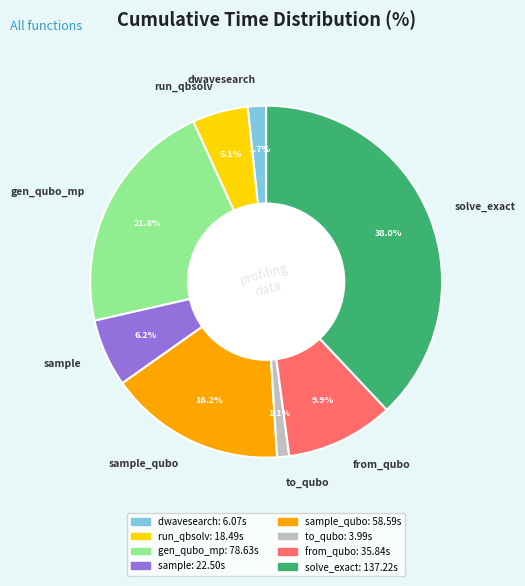

Is the sum of sample and from_qubo greater than half?

No